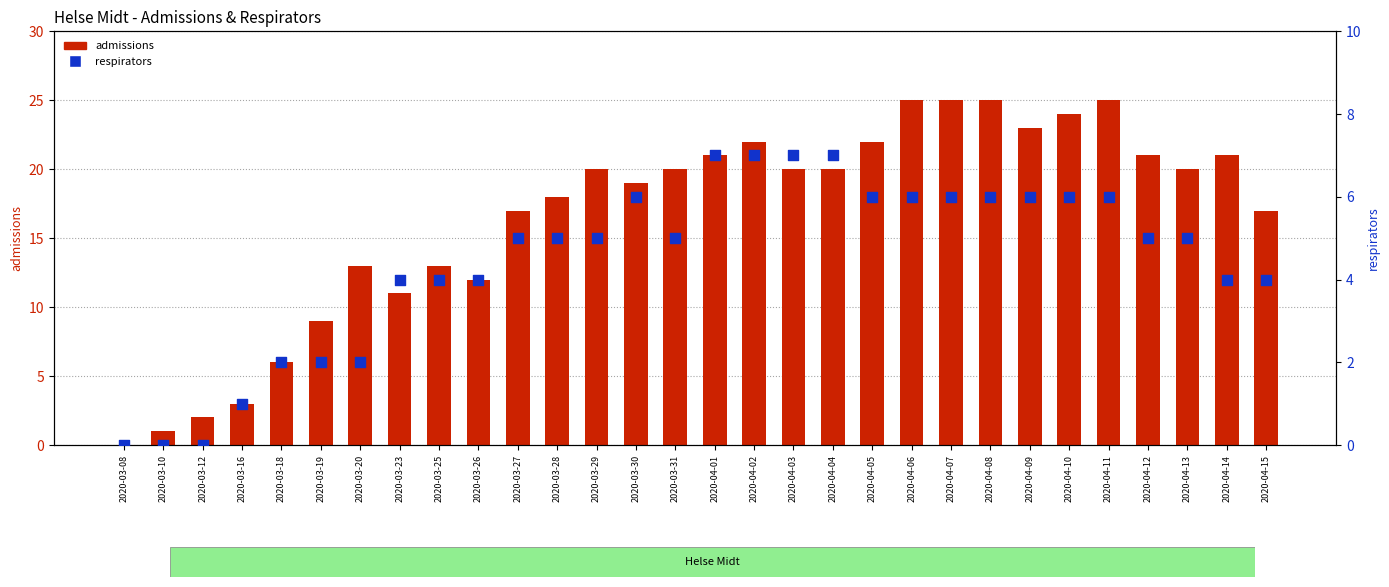

What is the total value across all series at 2020-03-16?

4